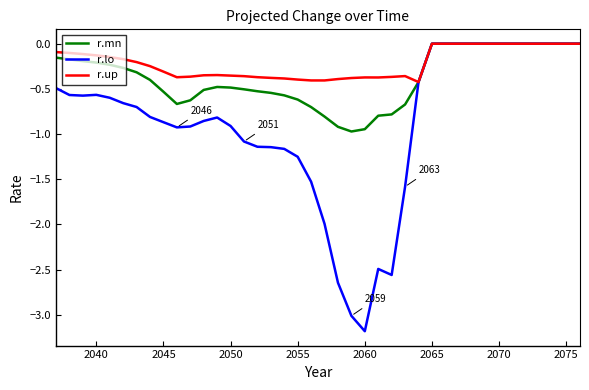

Which series has the largest range (max minus min)?

r.lo